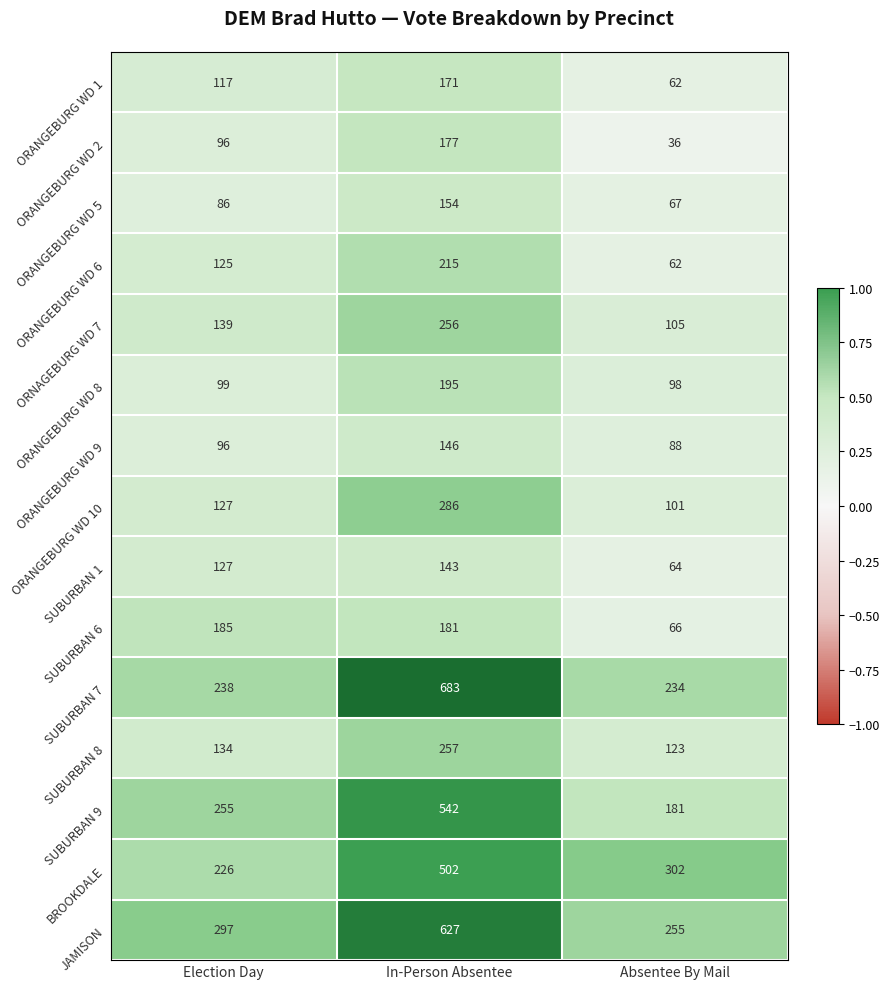

At how many categories does at least one series exceed 211?

3